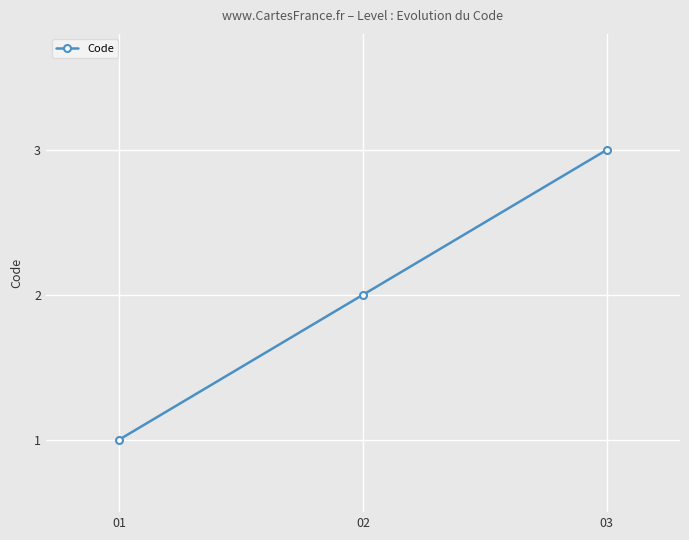

Approximately how many times larger is the value at 01 compared to 03?

0.3